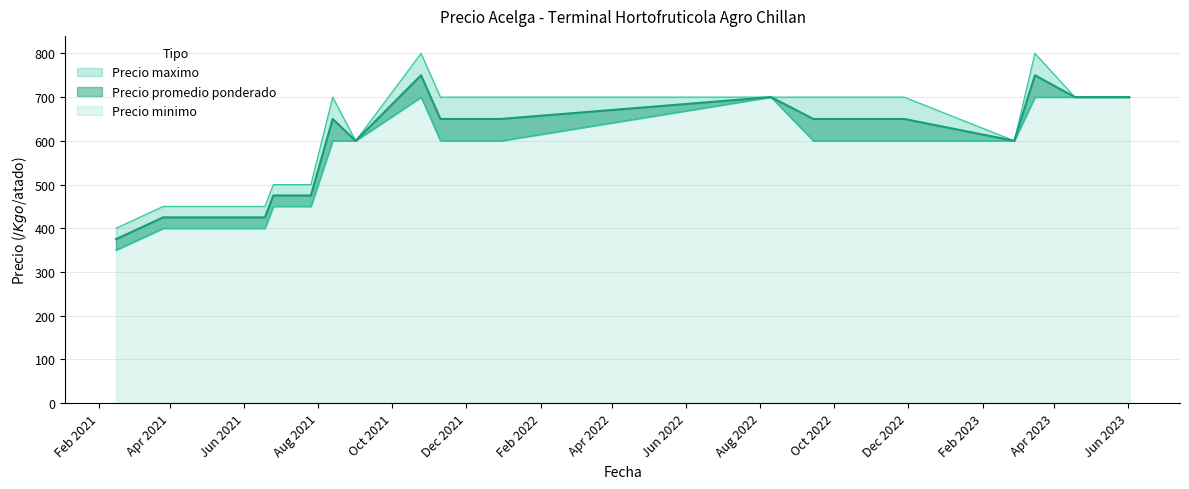

What is the value of the Precio promedio ponderado point at the 7th from the left?

475